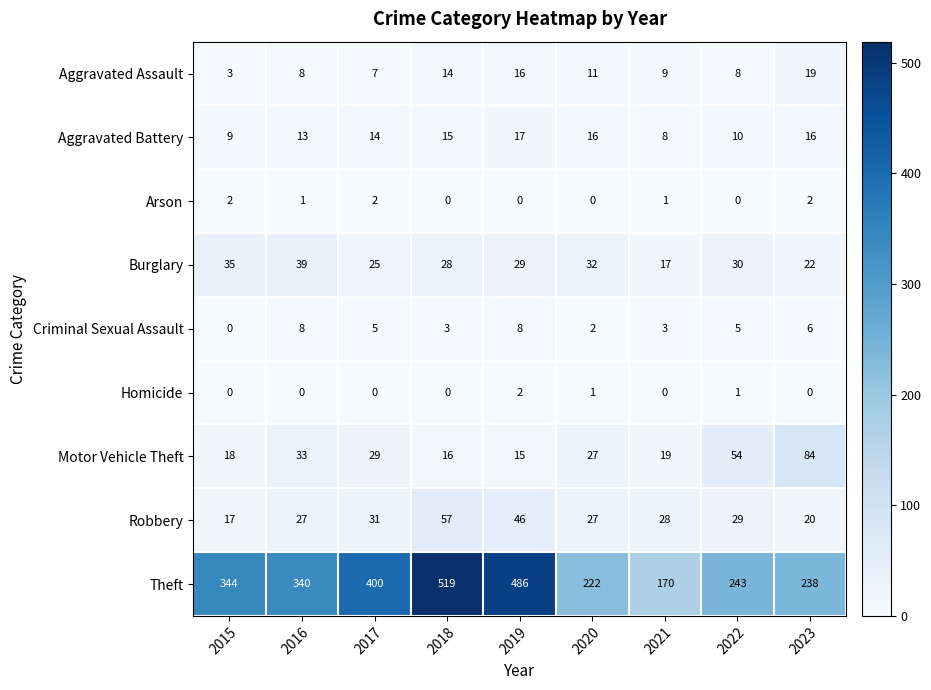

At which label does Burglary first exceed 29?

2015